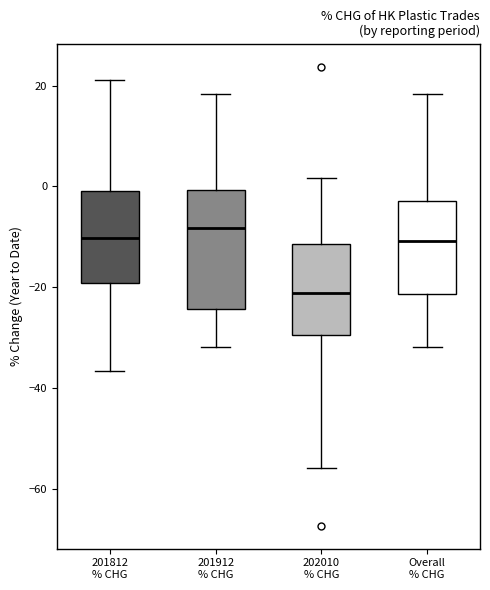

Which box is the tallest, from its lower edge to its upper edge?

201912 % CHG